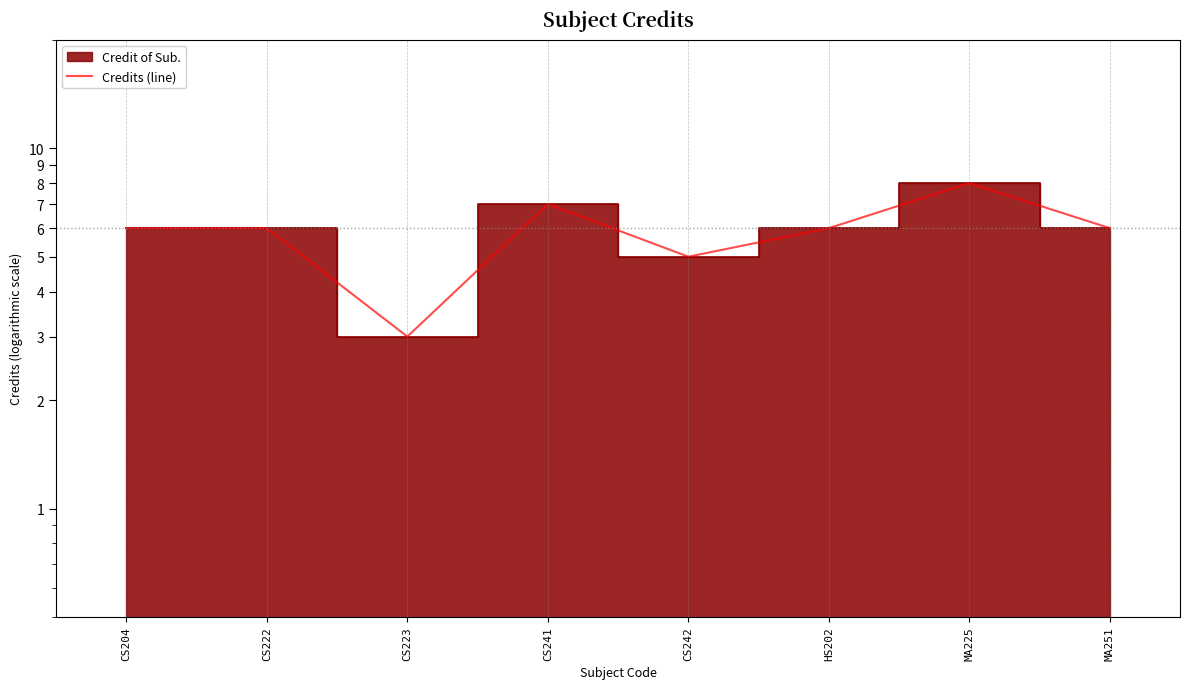

How many interior local valleys (lower than both neighbors) does the data have?

2